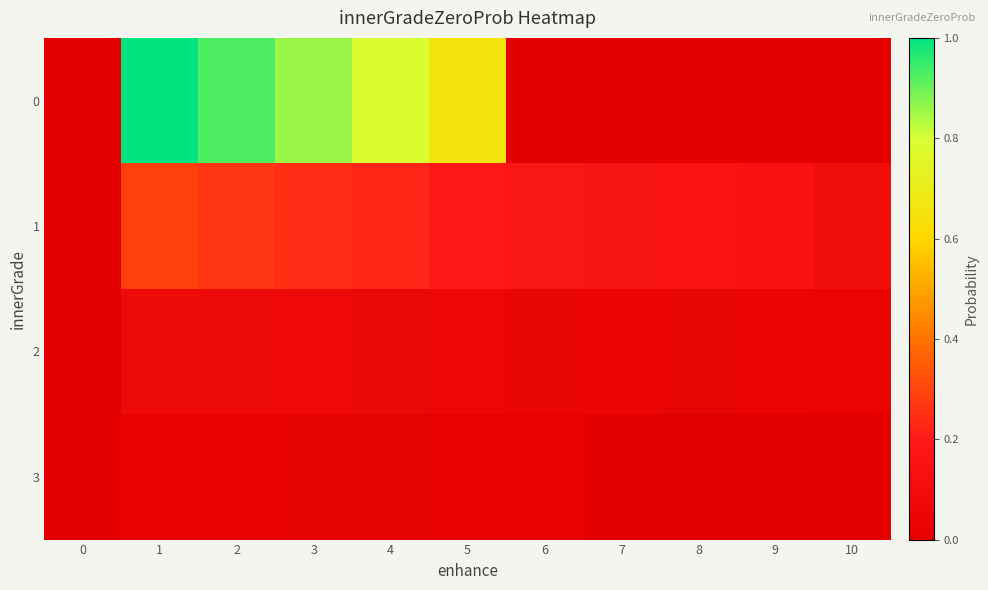

Rank the series at 4 from lowest to highest value.

3, 2, 1, 0